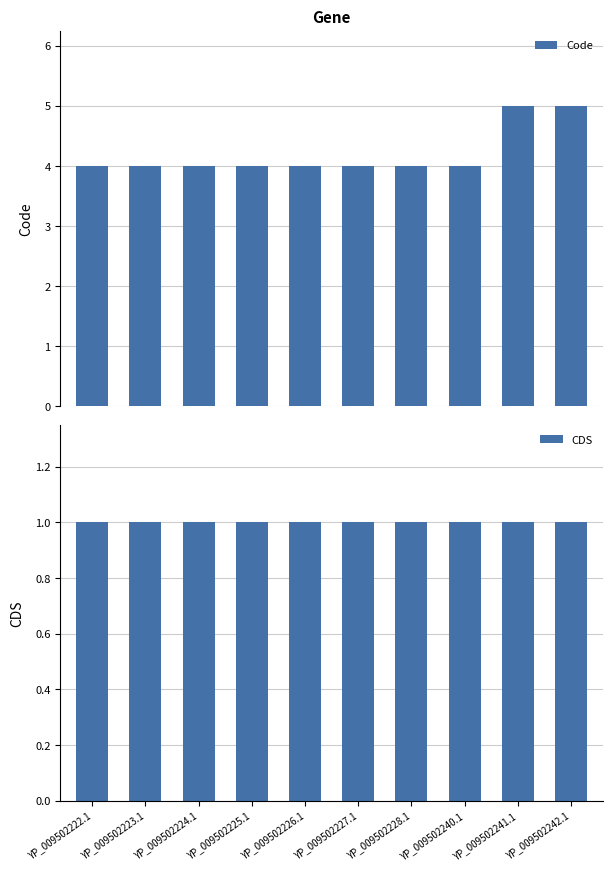

What is the total value across all series at YP_009502242.1?

6